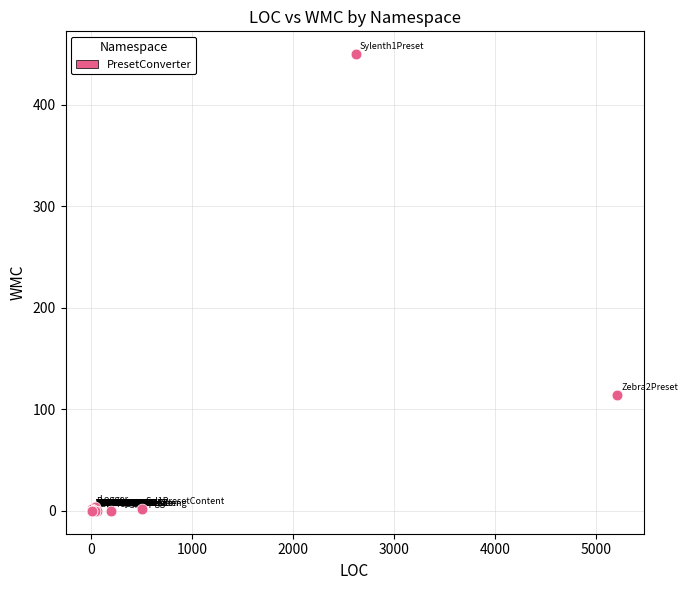

What Y value in the scatter plot is closest to 225?

114